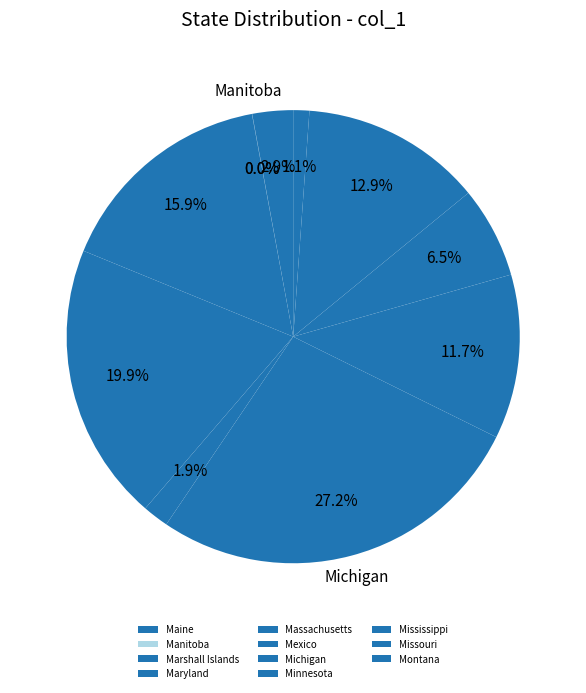

Which slice is the smallest?

Manitoba